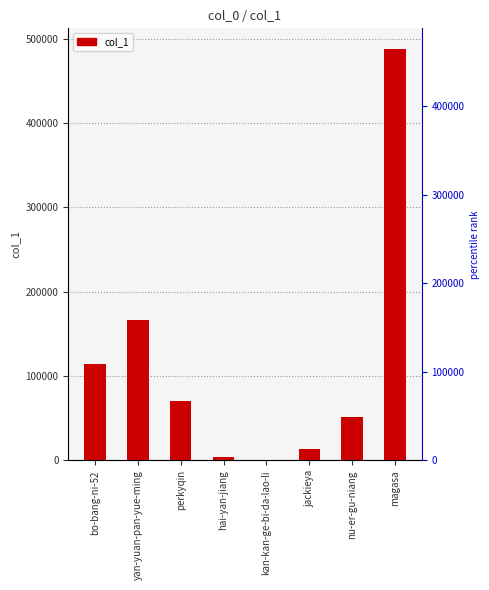

What is the change in value from bo-bang-ni-52 to magasa?

+373518